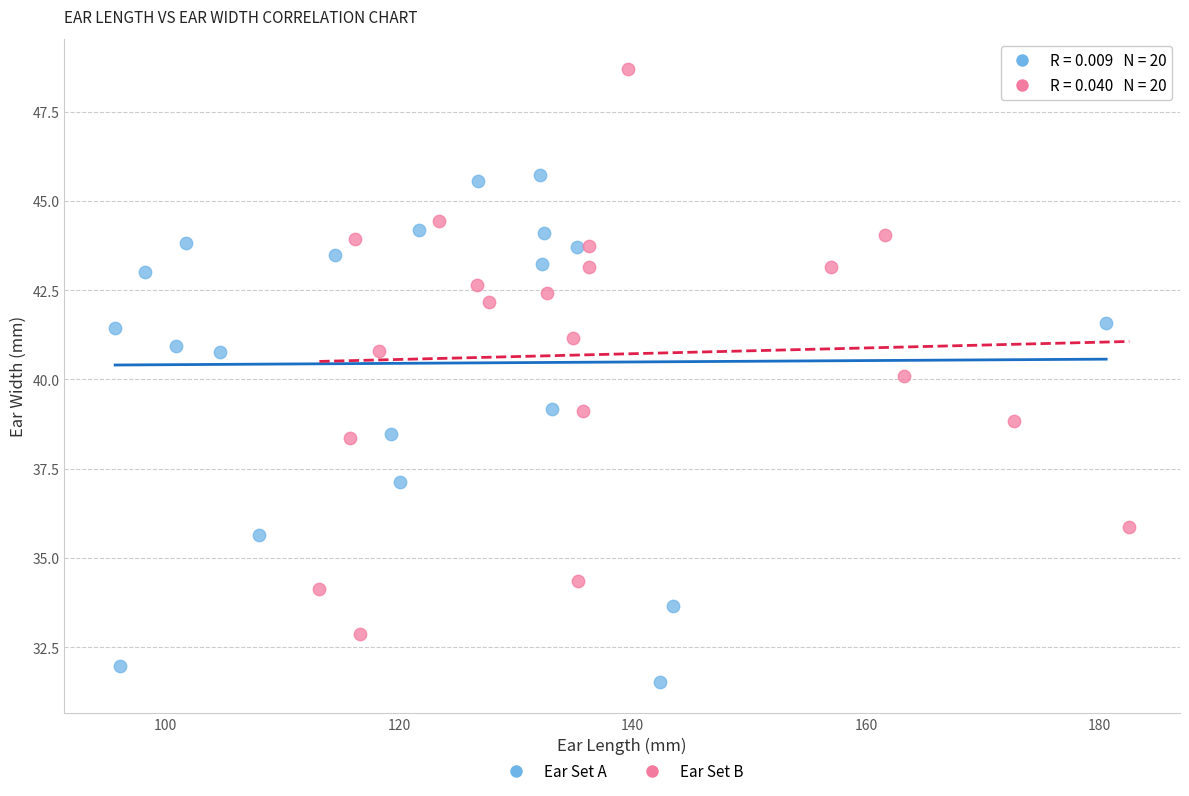

Which series has the widest spread of Y values?

Ear Set B